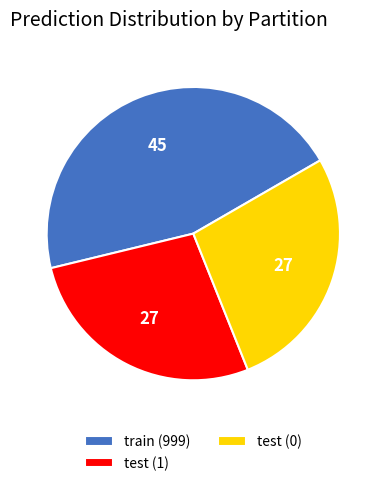

Does any single category account for the majority?

No